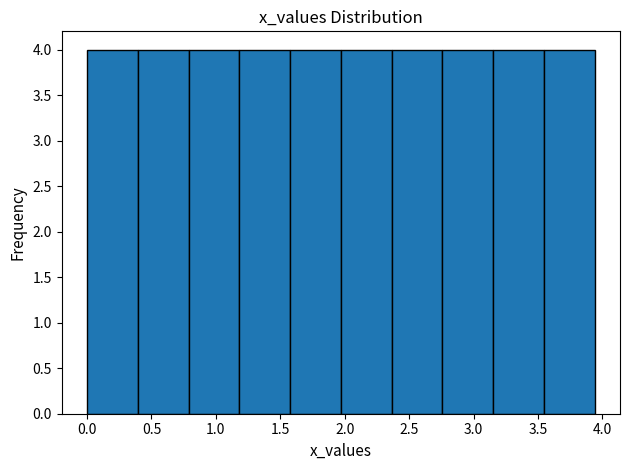

What is the height of the bar covering 2.35 to 2.75 on the x-axis? Neither the bar edges nor the heights are printed on the chart, so give them approximately, as read against the axes.

4